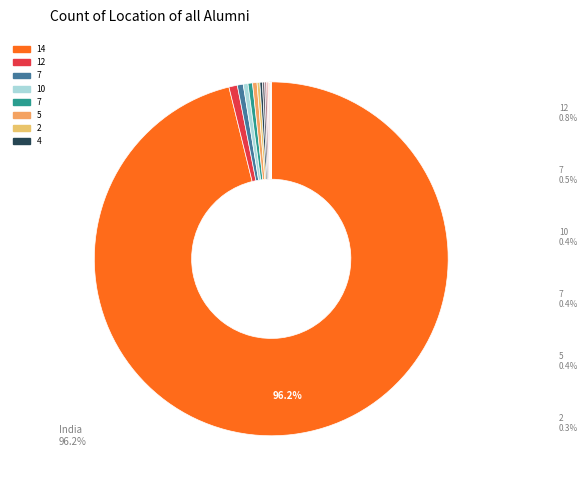

Which slice represents more than half of the pie?

14